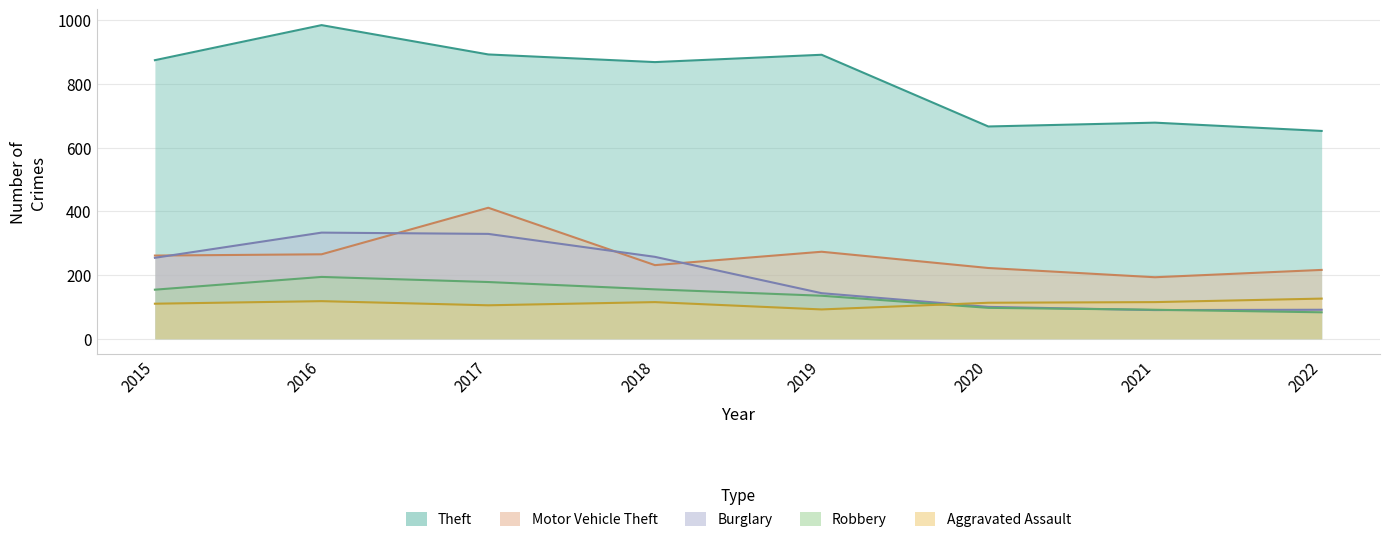

True or false: Burglary has a value of 100 at 2020.

True